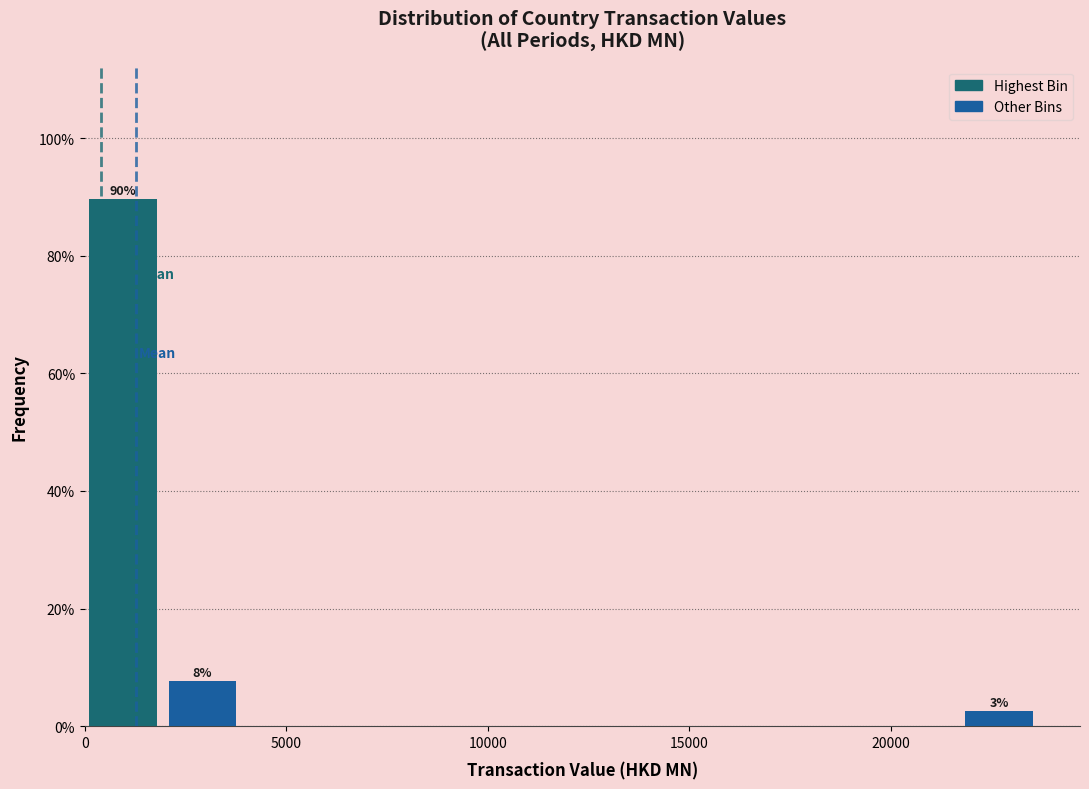

Around what value on the x-axis is the tallest bar? Give the approximate position of its centre, as read against the axis.

1000